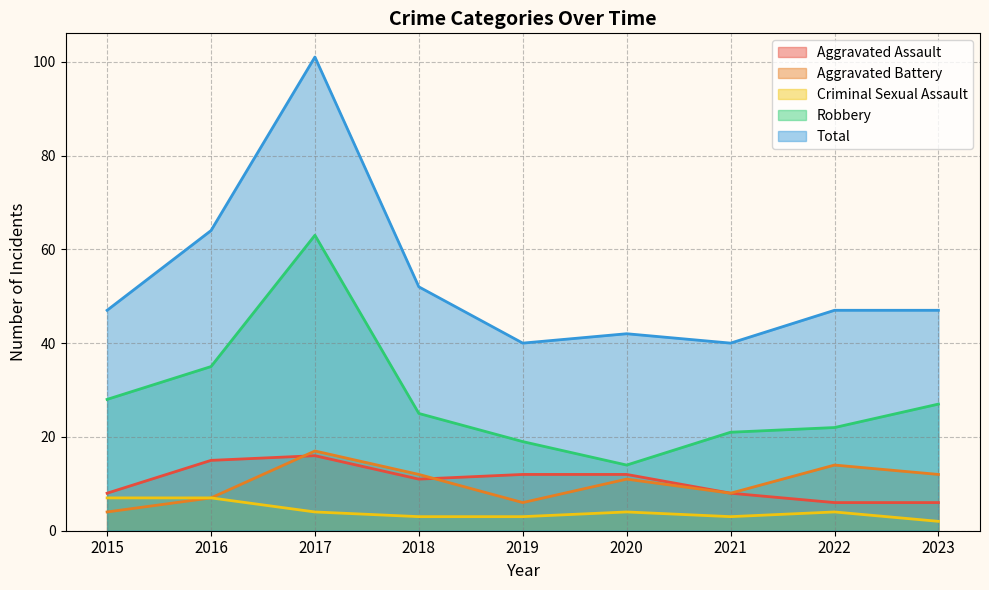

True or false: Aggravated Battery has a value of 8 at 2018.

False